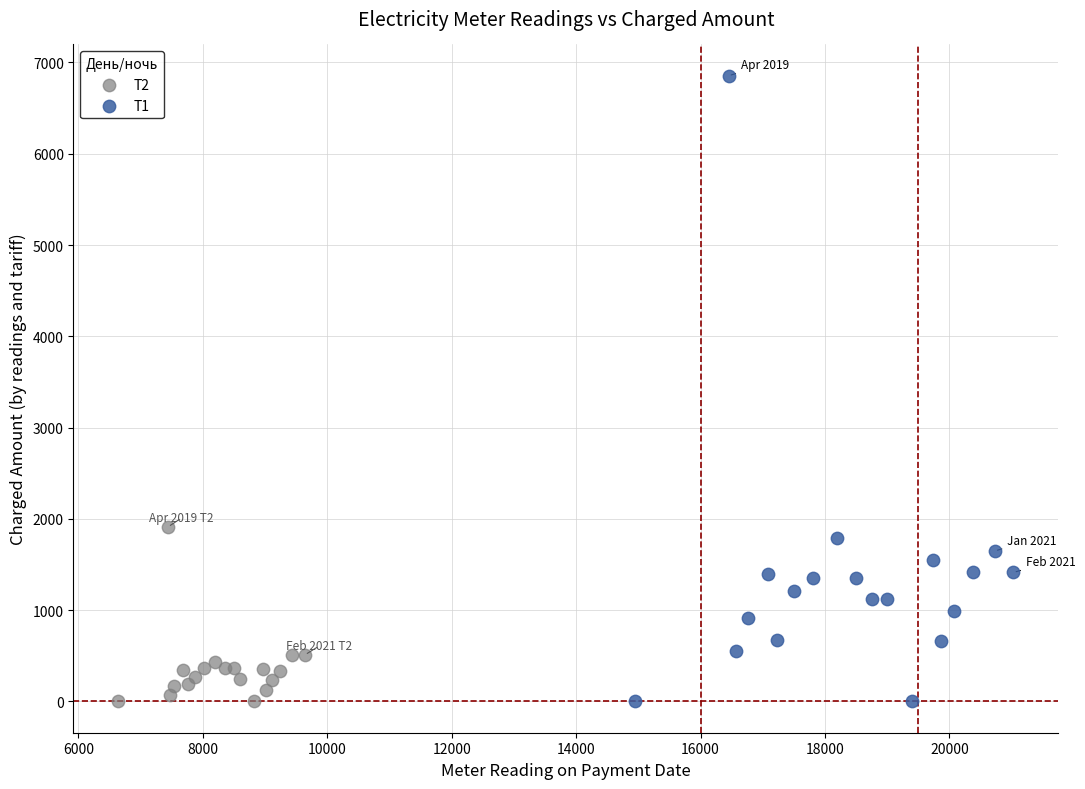

Which series contains the highest Y value?

Т1